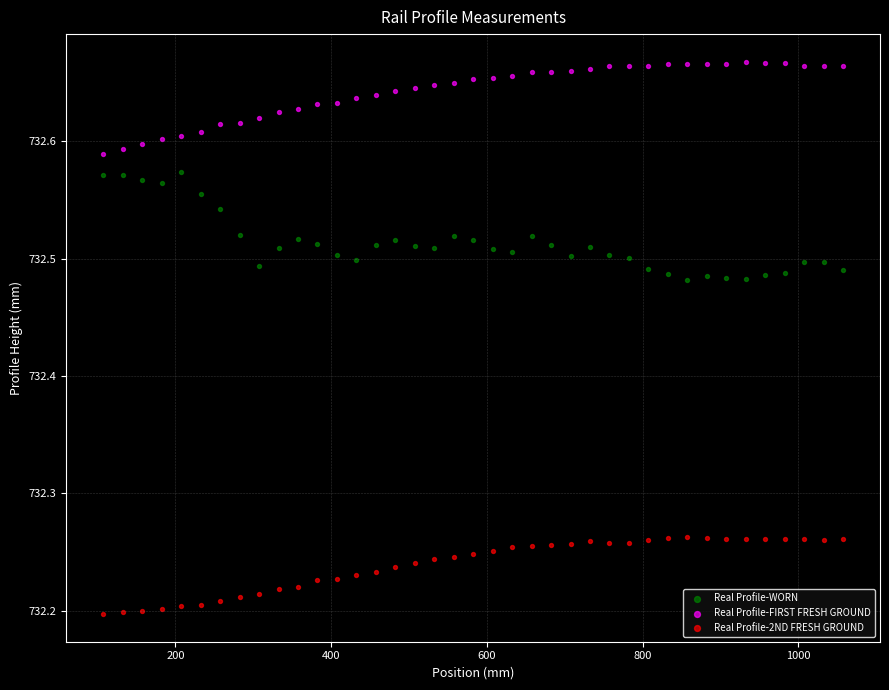

Which series contains the highest Y value?

Real Profile-FIRST FRESH GROUND